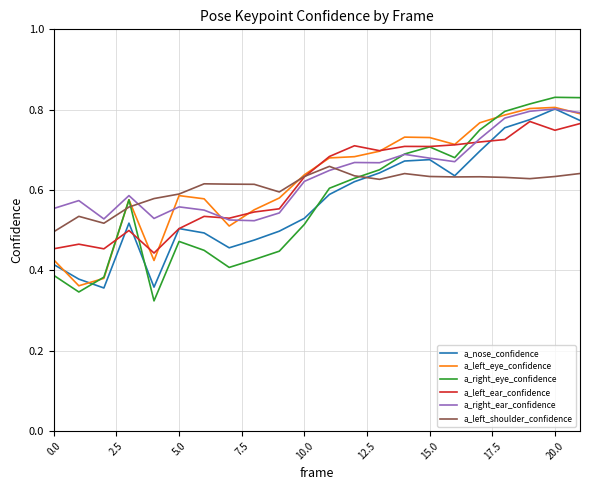

Which series has the largest range (max minus min)?

a_right_eye_confidence